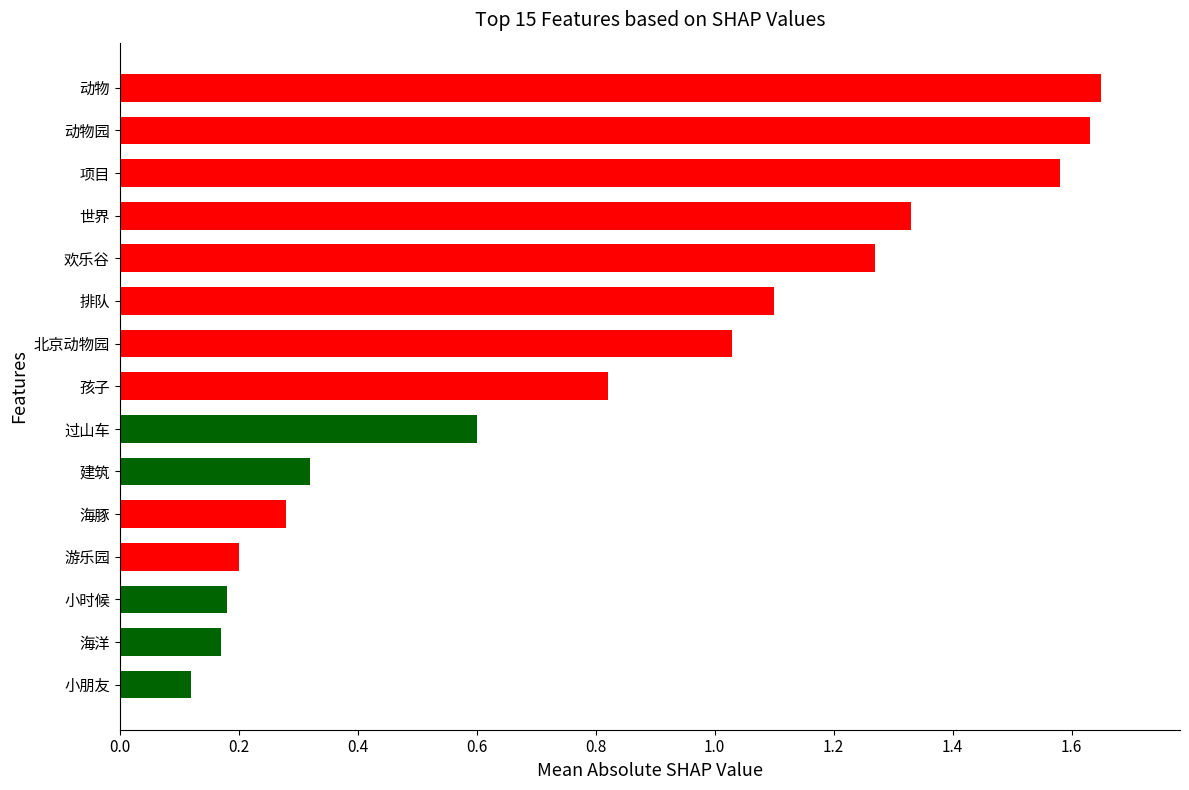

At which label is the value closest to 0?

小朋友